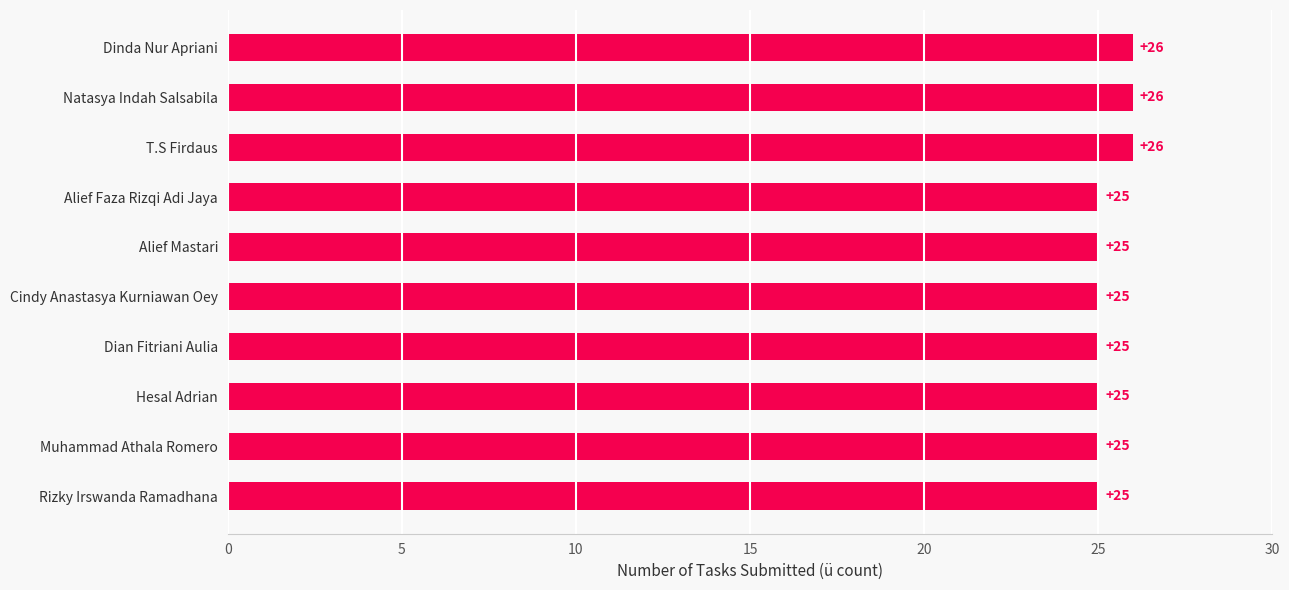

Reading bottom to top, extract all data points from this chart.

Rizky Irswanda Ramadhana=25	Muhammad Athala Romero=25	Hesal Adrian=25	Dian Fitriani Aulia=25	Cindy Anastasya Kurniawan Oey=25	Alief Mastari=25	Alief Faza Rizqi Adi Jaya=25	T.S Firdaus=26	Natasya Indah Salsabila=26	Dinda Nur Apriani=26